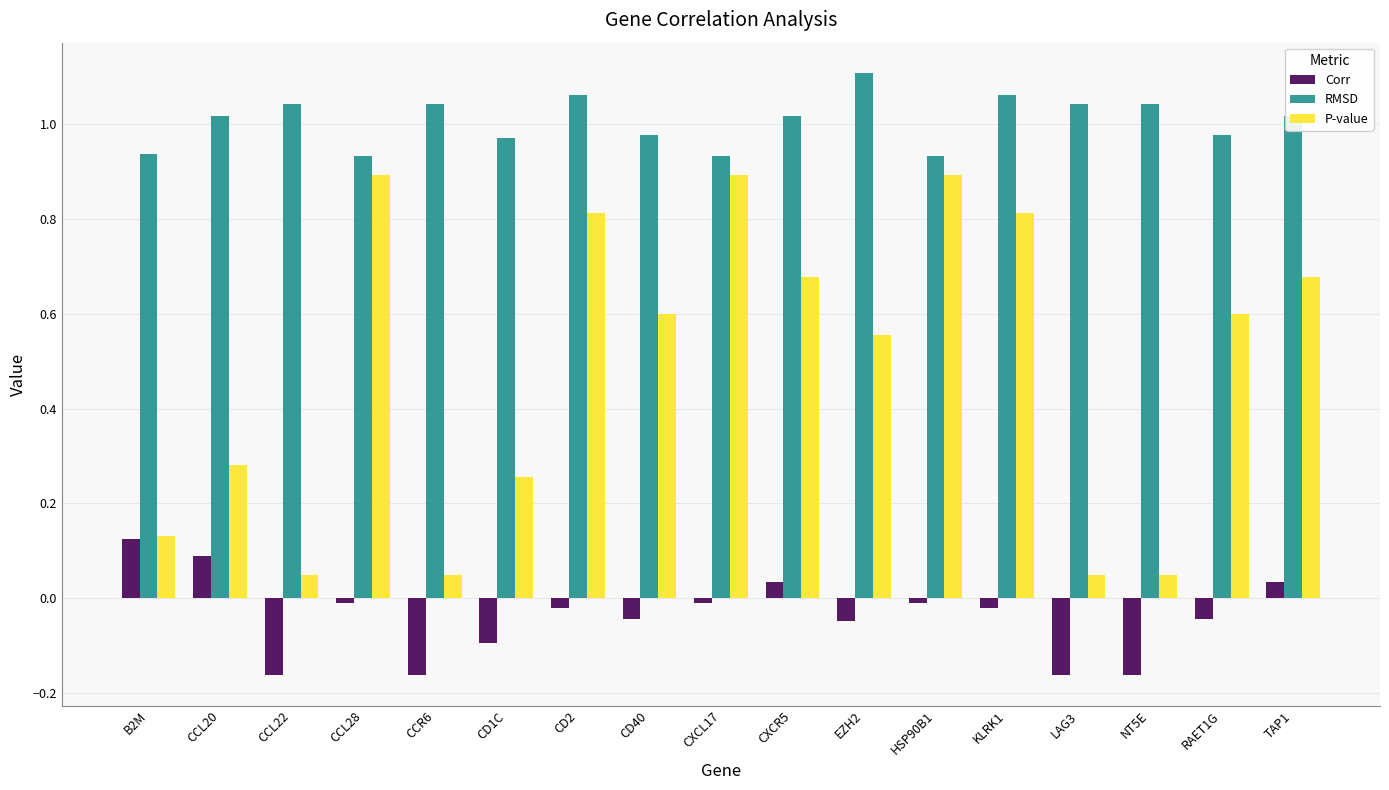

Rank the series by their average value, from lowest to highest.

Corr, P-value, RMSD